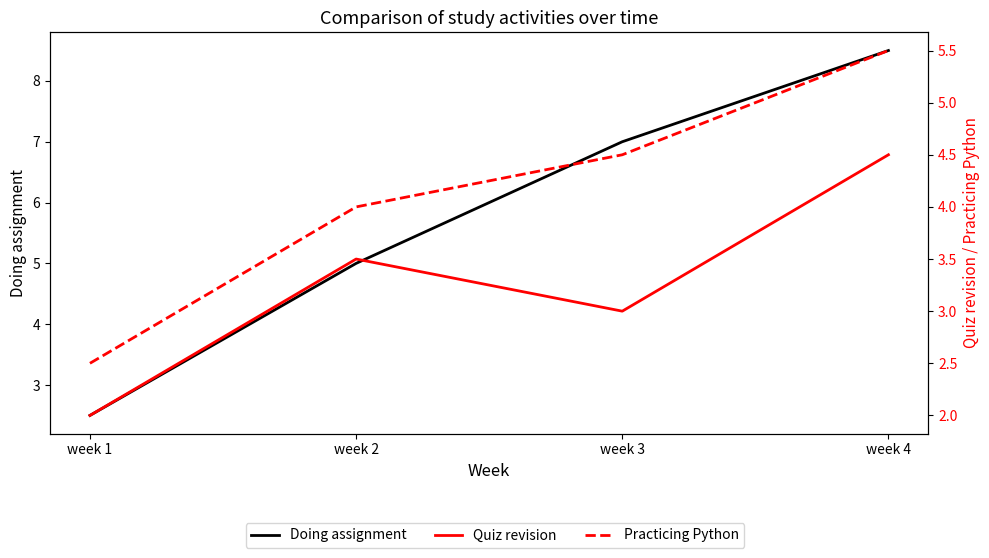

True or false: Doing assignment has more than 1 points higher than both neighbors.

False